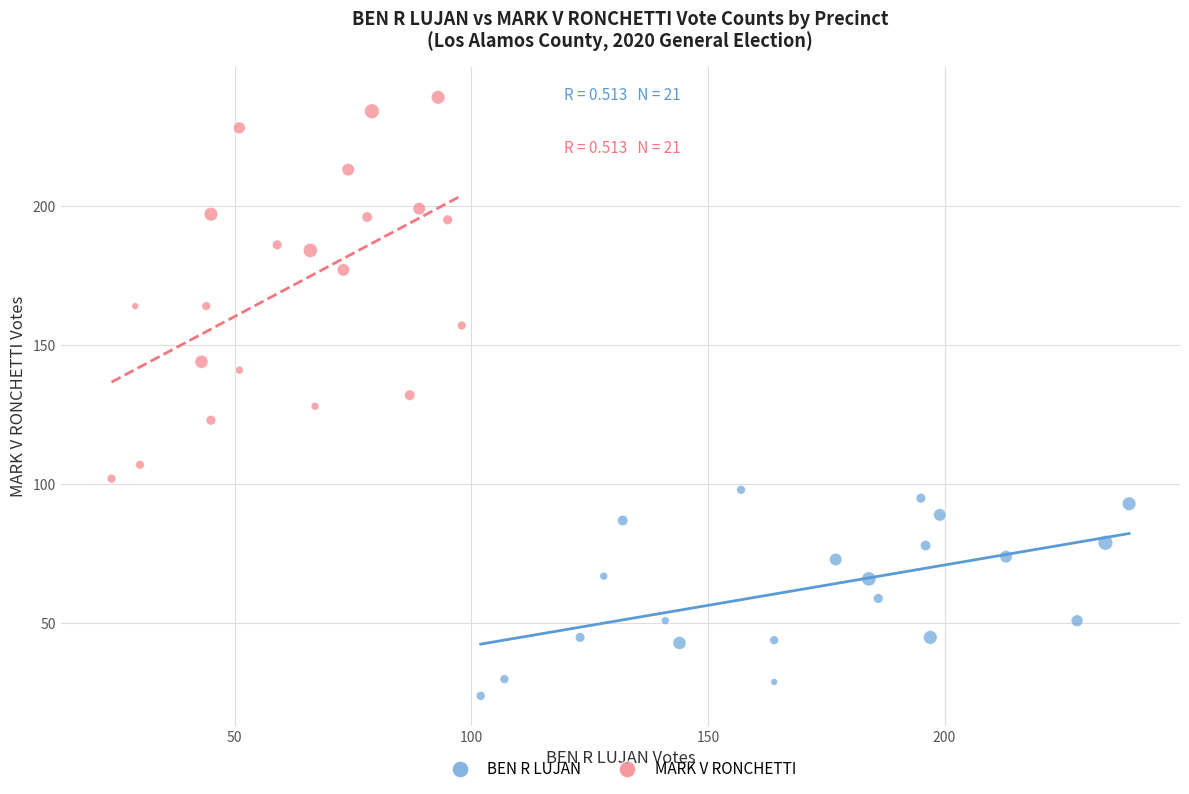

What are all the series names shown in the legend?

BEN R LUJAN, MARK V RONCHETTI